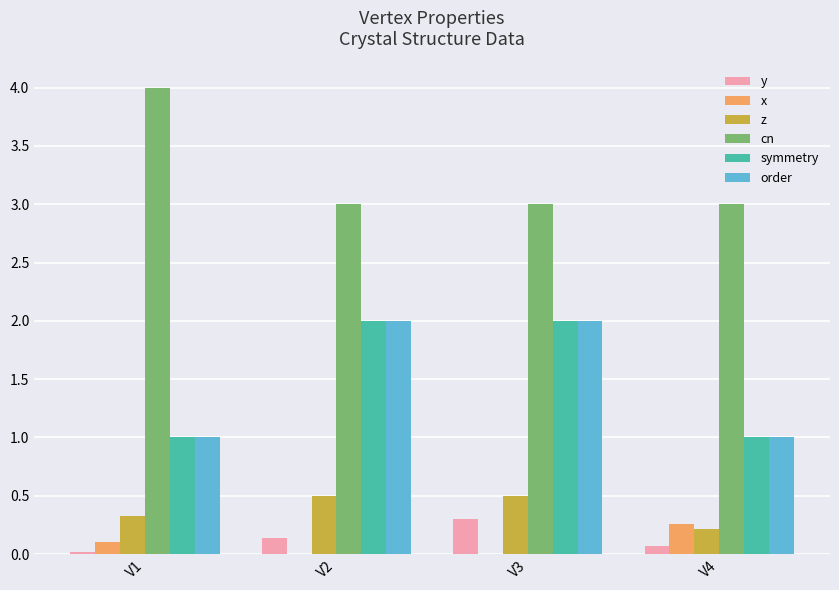

What is the sum of all symmetry values?

6.0